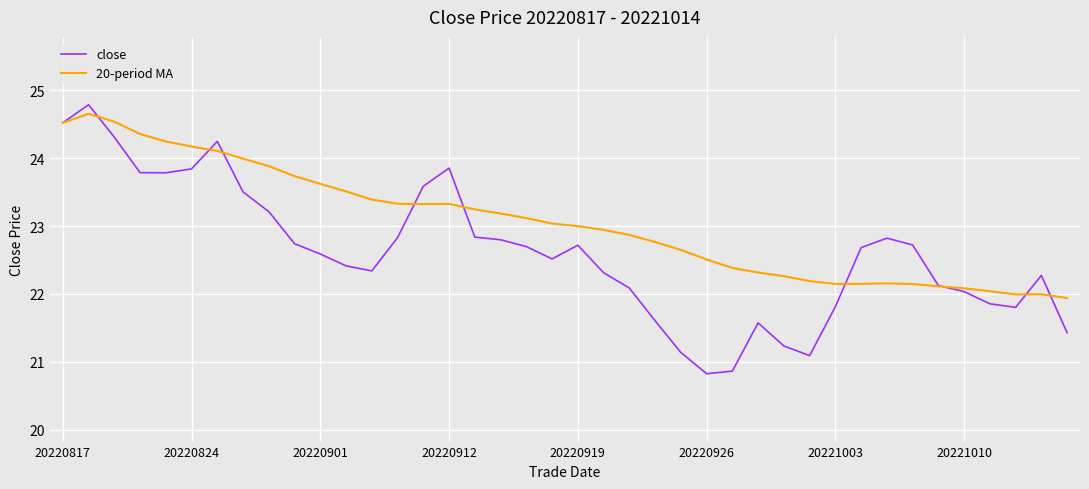

List the series in order of their peak value, lowest first.

20-period MA, close